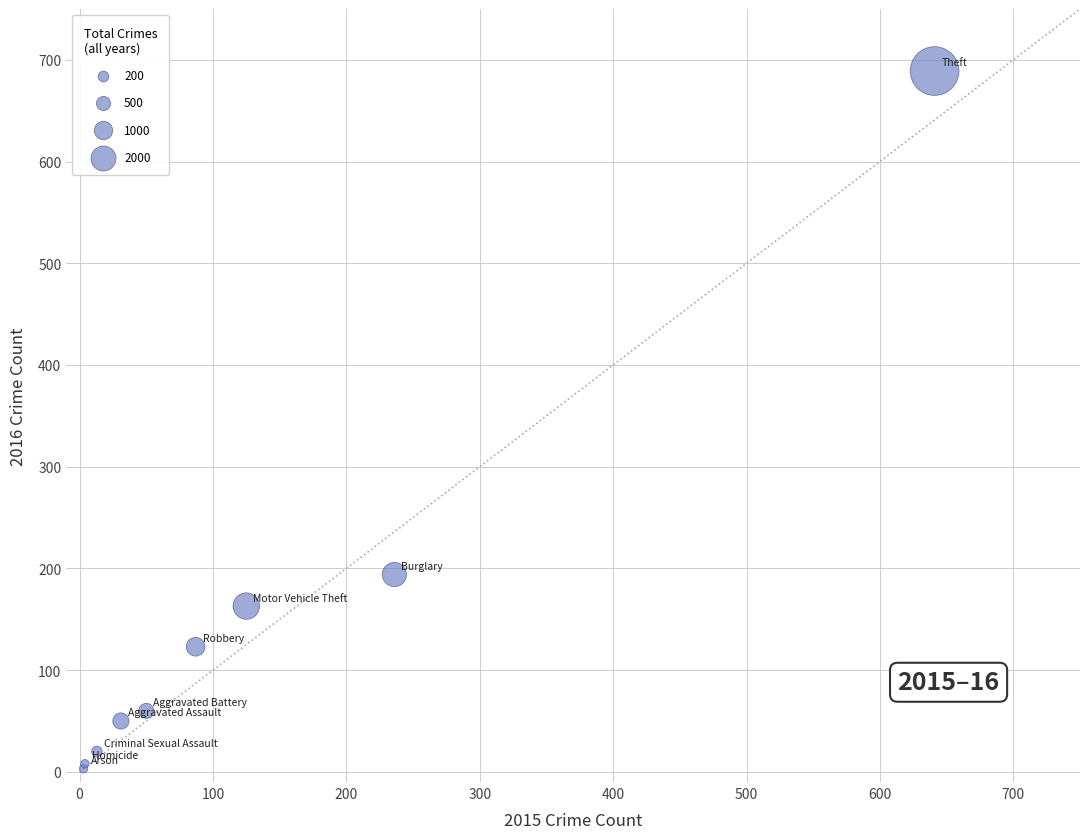

What Y value in the scatter plot is closest to 346?

194